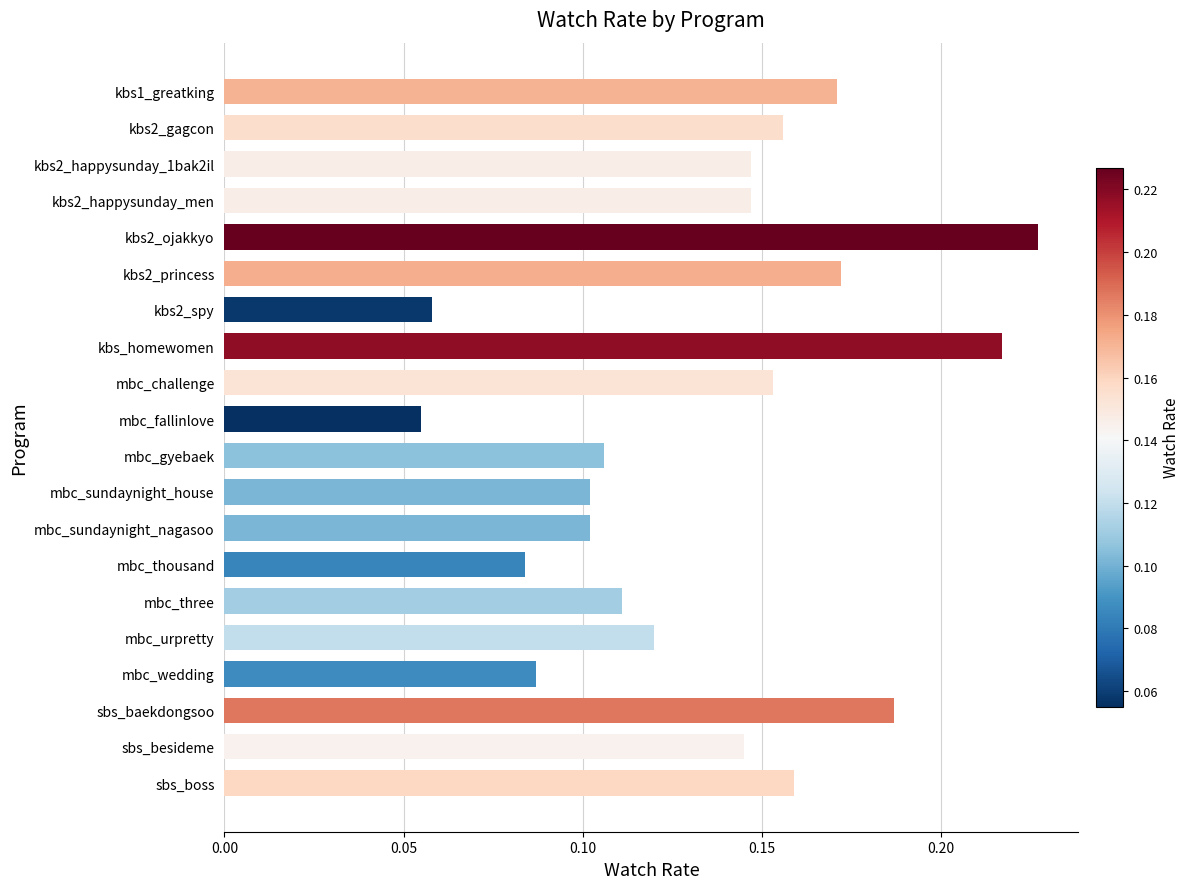

What is the sum of all values?

2.7